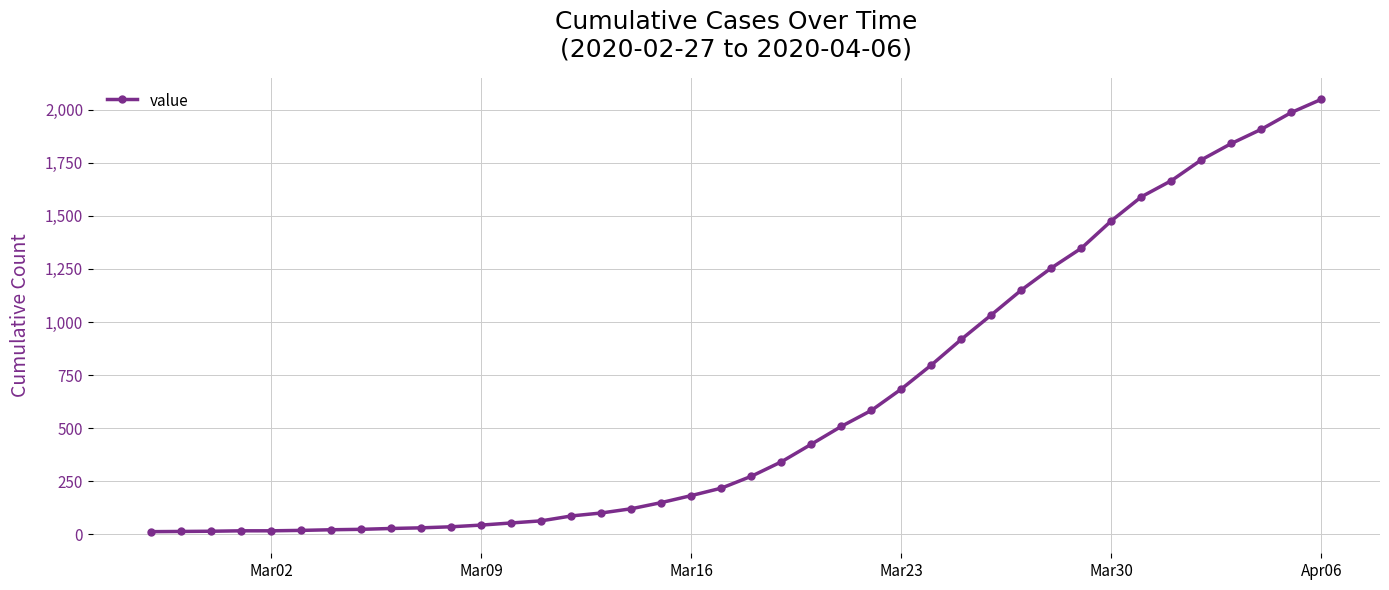

What is the difference between the maximum and minimum values?

2036